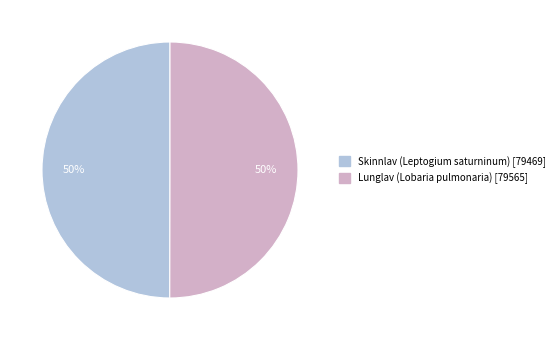

To the nearest percent, what is the average slice percentage?

50%